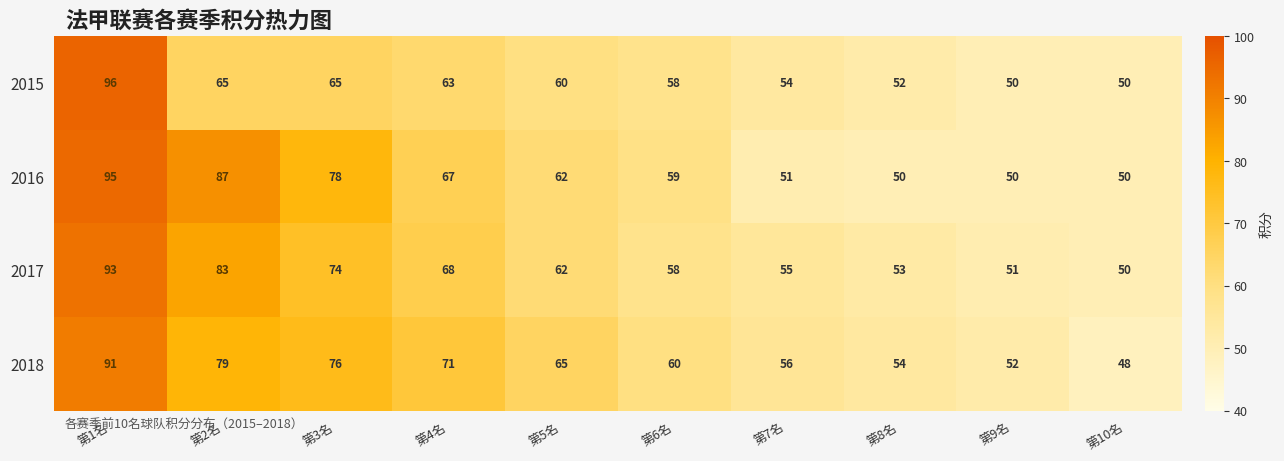

What is the difference between the 2017 values at 第2名 and 第5名?

21